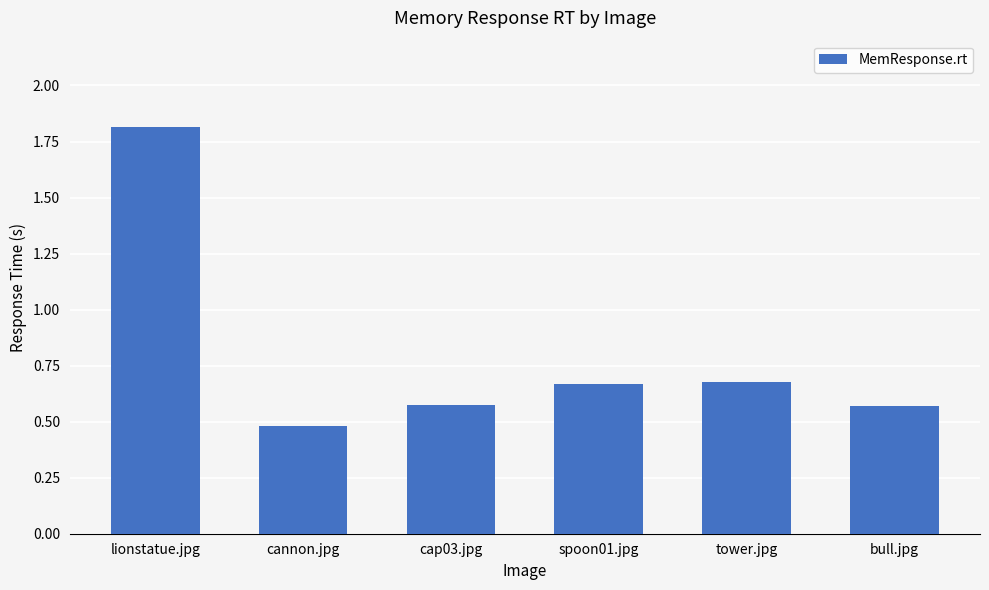

What is the average value?

0.8